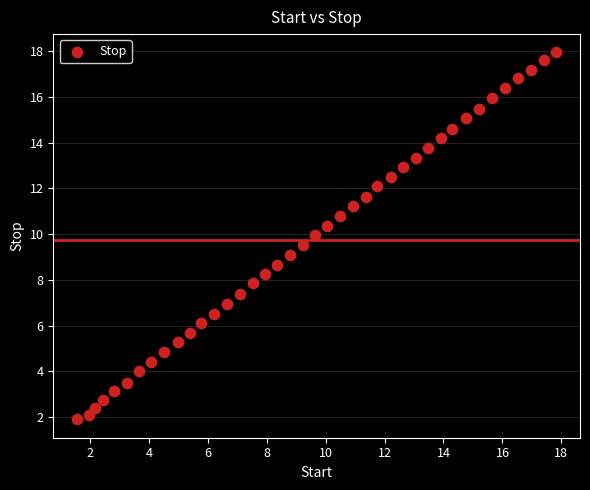

What is the range of X values (max minus min)?

16.2